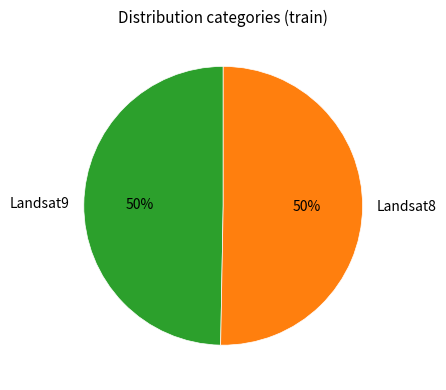

To the nearest percent, what percentage of the pie is Landsat9?

50%